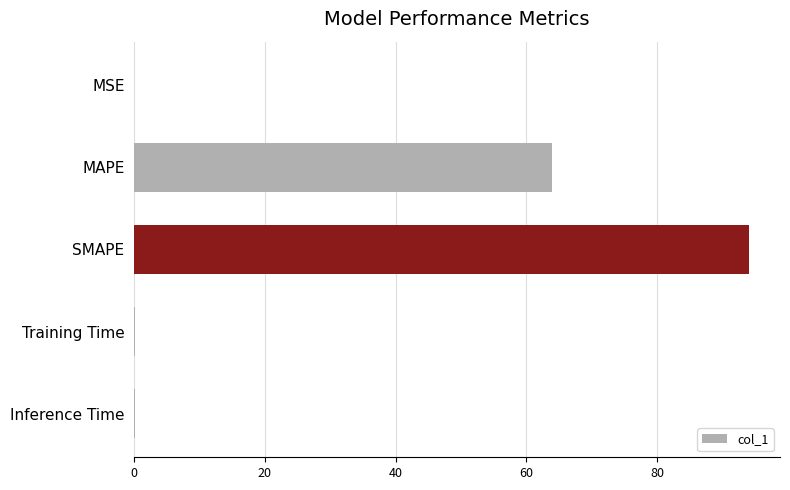

What is the sum of all values?

158.3